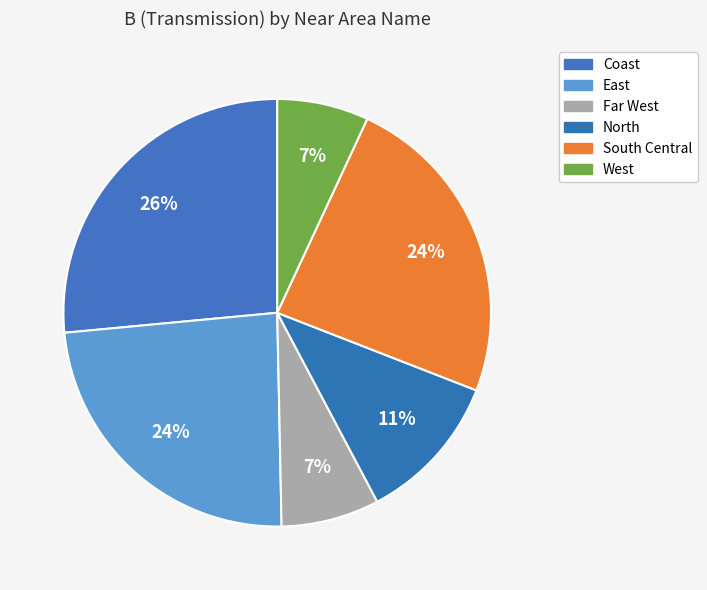

How many slices are in this pie chart?

6